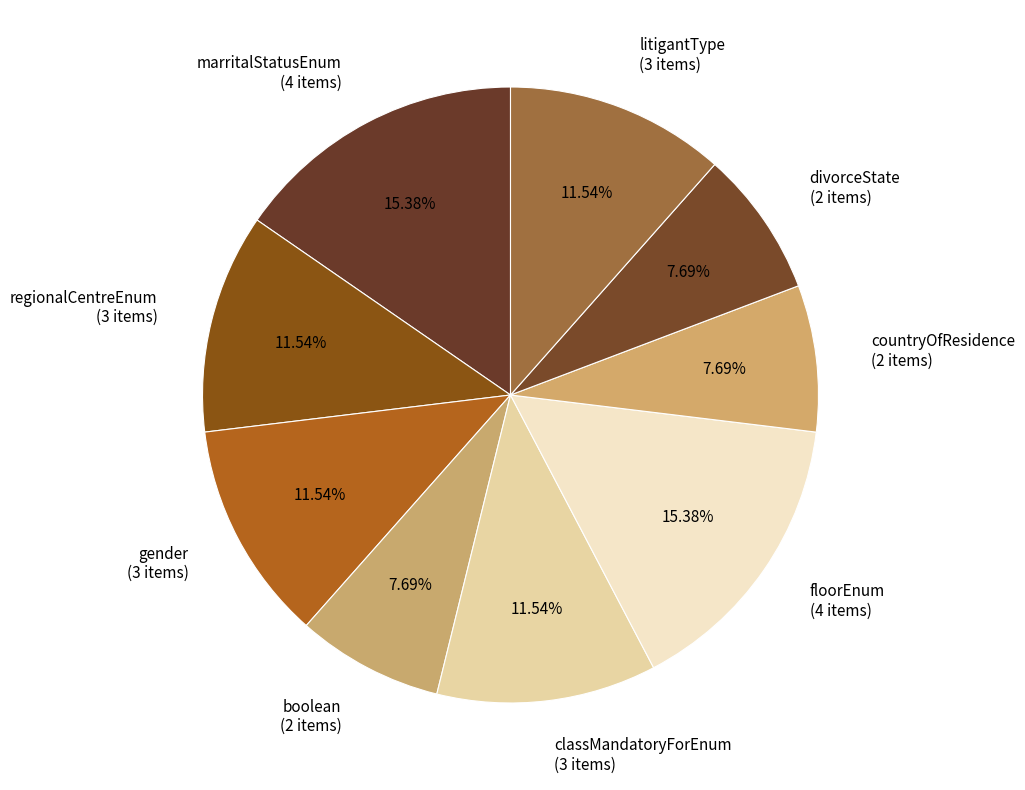

Between gender (3 items) and boolean (2 items), which is larger?

gender (3 items)